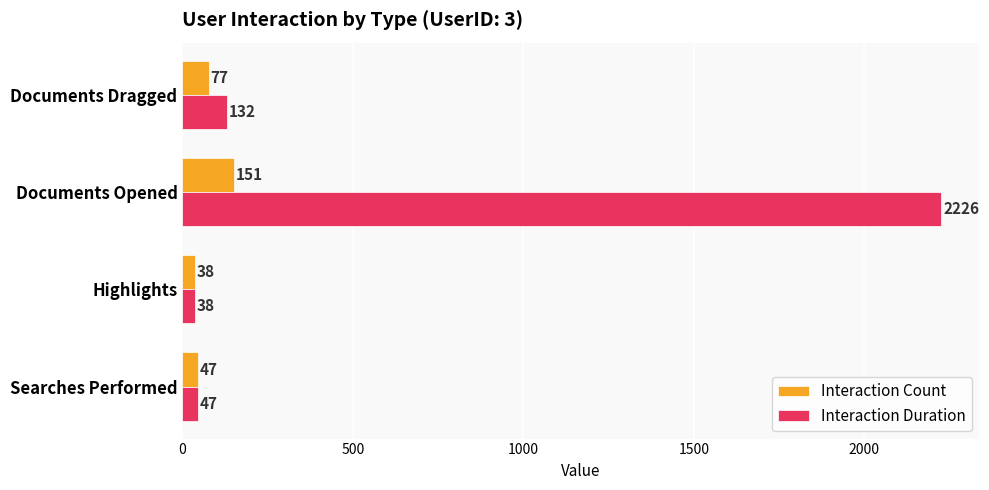

How many categories are shown in the chart?

4